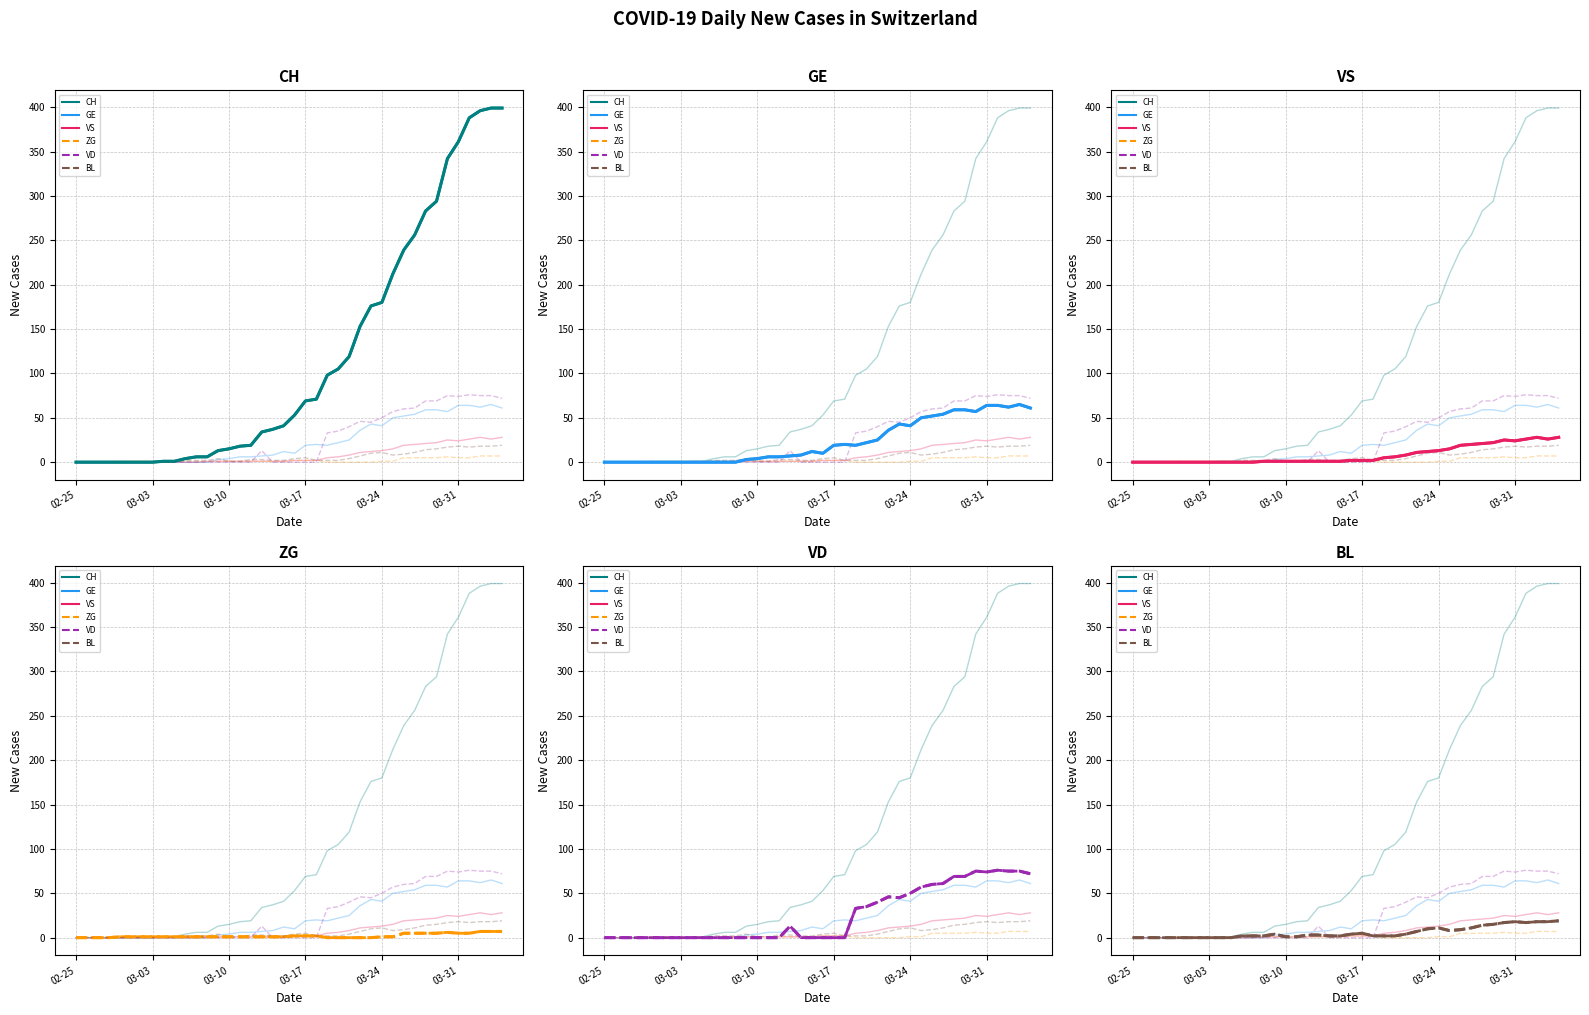

True or false: CH has more than 1 points higher than both neighbors.

False